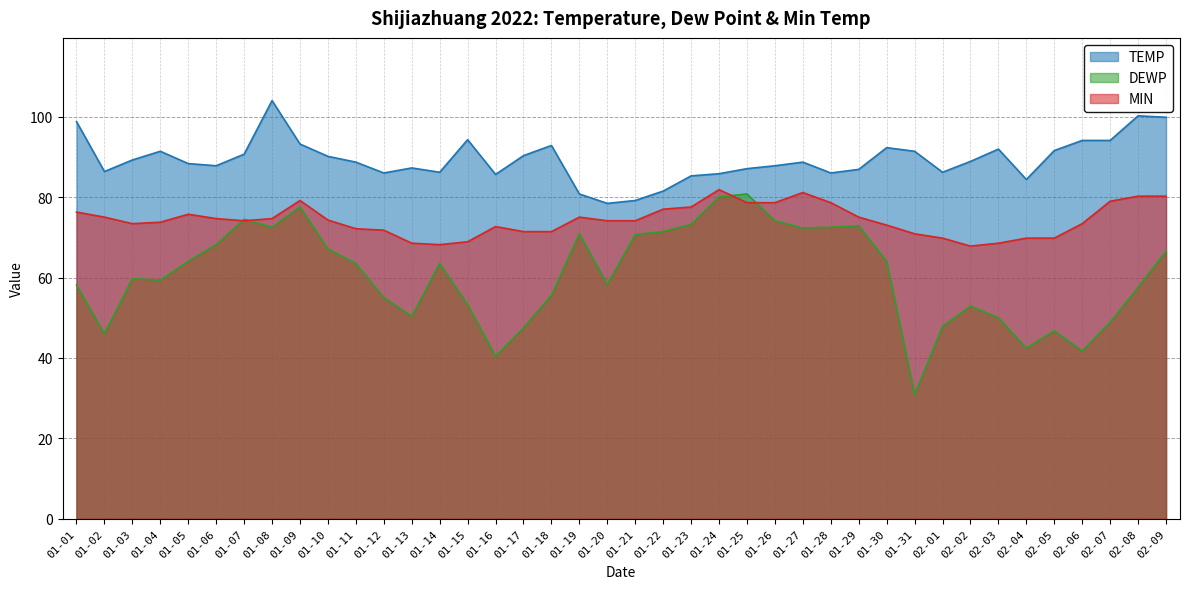

Which series has the widest spread of values?

DEWP